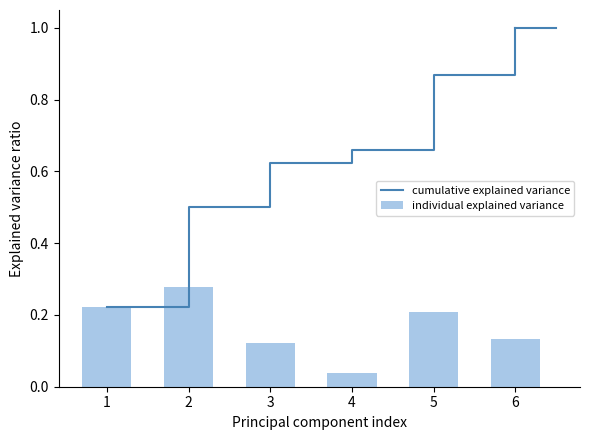

What is the average value of the cumulative explained variance series?

0.6